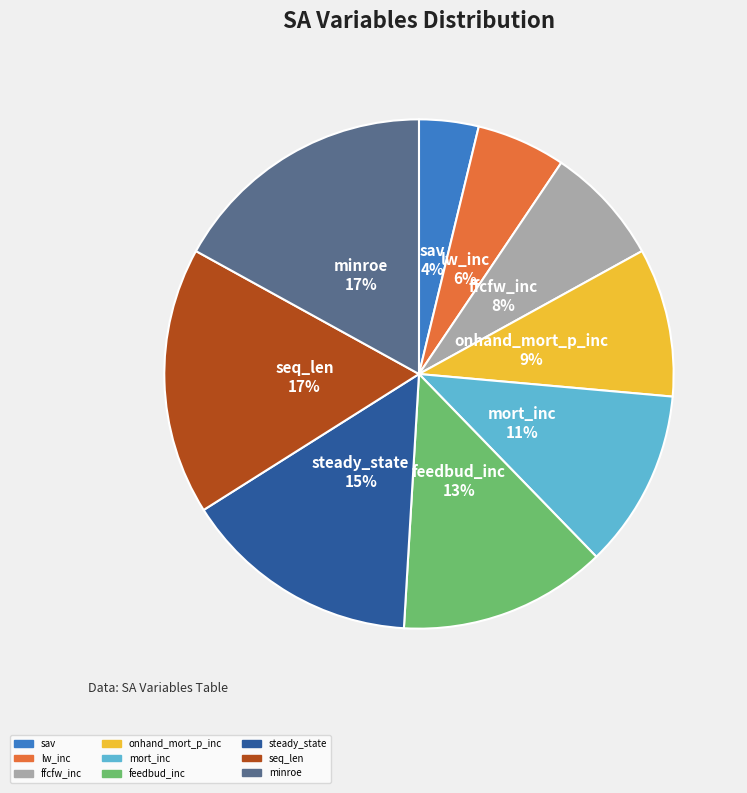

Is it true that feedbud_inc is 2% of the pie?

False